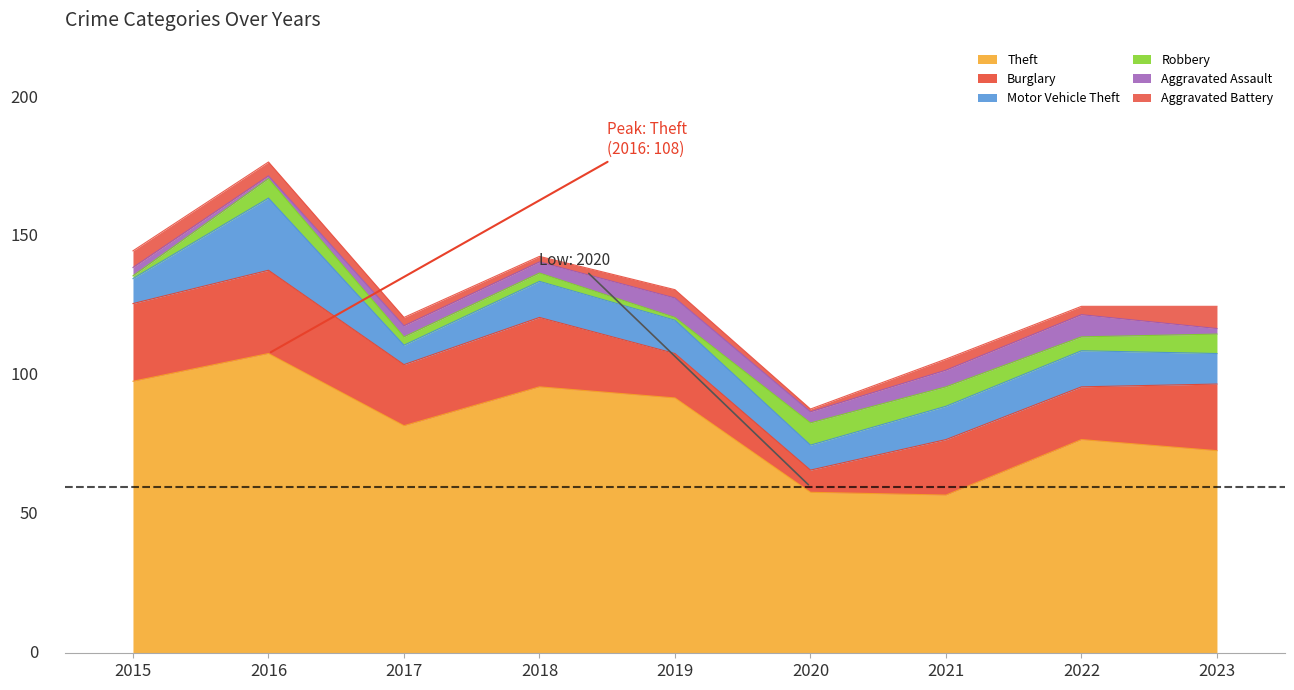

What is the difference between the maximum and second lowest values in the Aggravated Battery series?

6